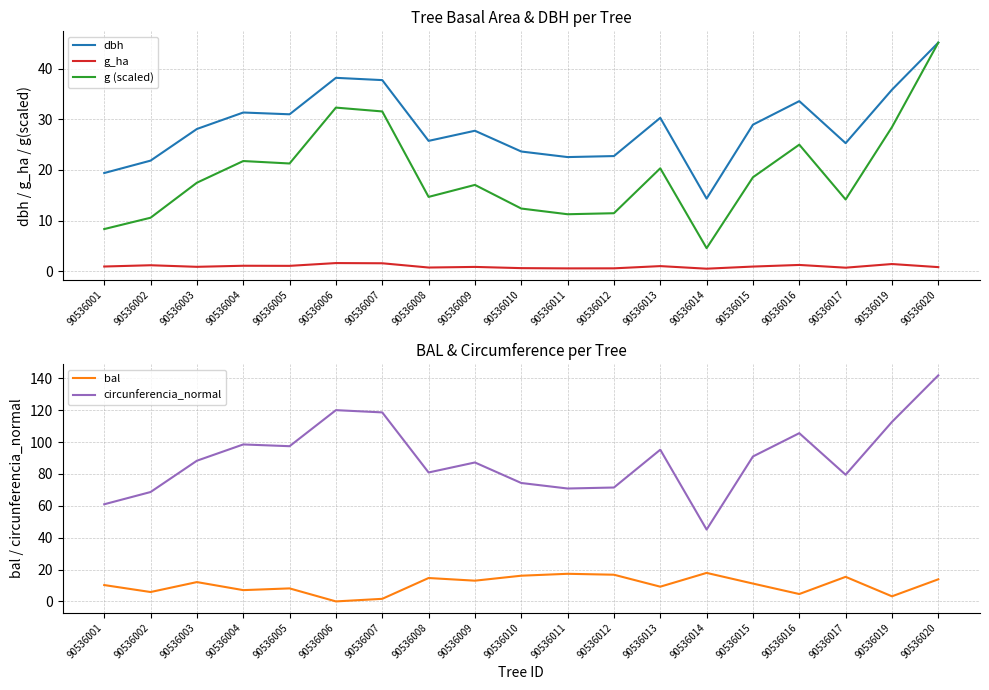

Is it true that dbh equals 35.9 at 90536019?

True